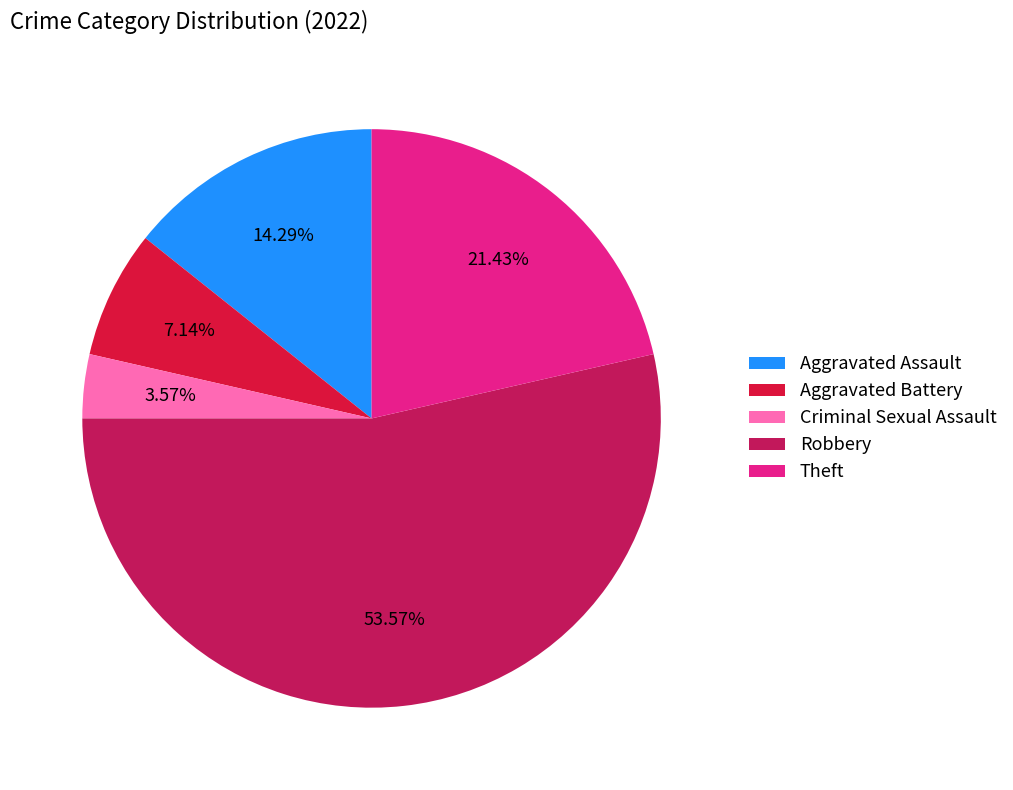

Does Criminal Sexual Assault account for over 50% of the chart?

No